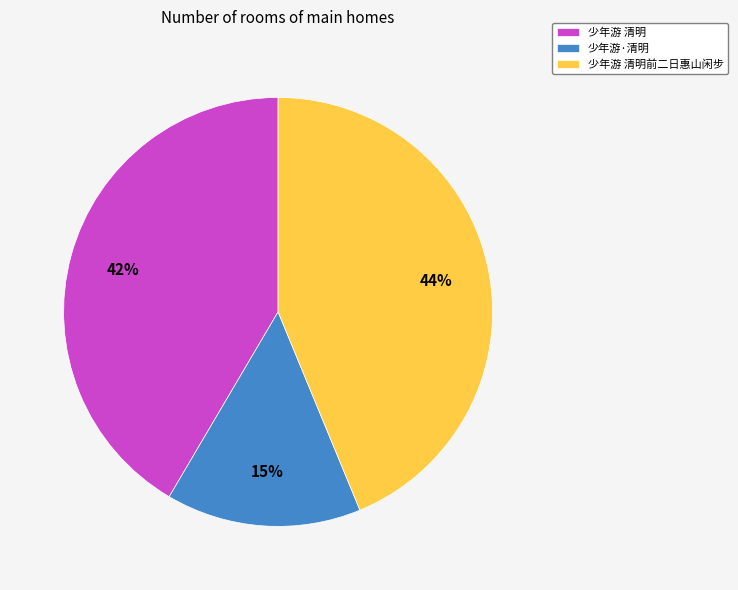

What is the ratio of the value at 少年游·清明 to the value at 少年游 清明前二日惠山闲步?

0.3